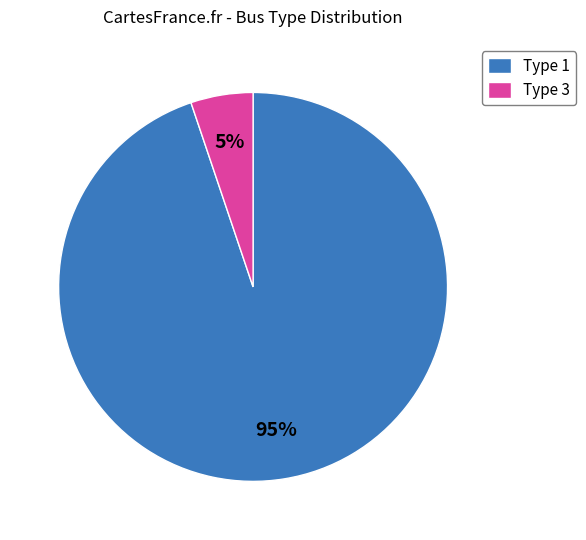

How many segments does this pie chart have?

2